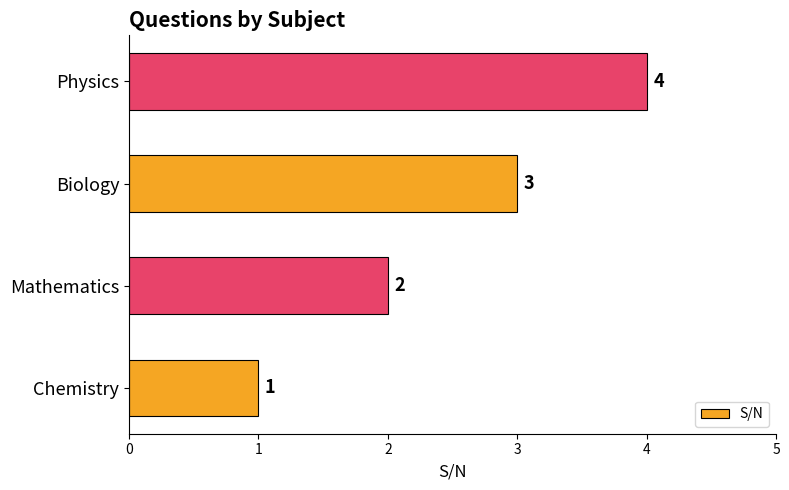

Does the chart contain any negative values?

No